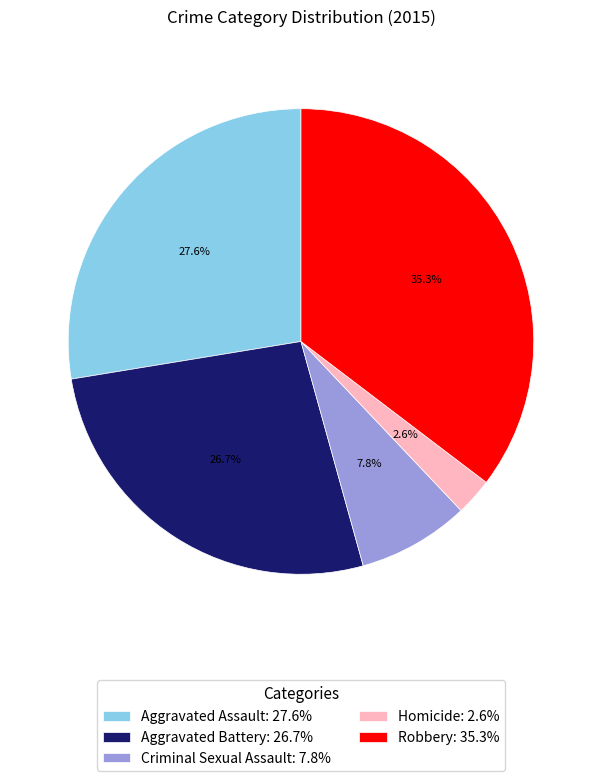

To the nearest percent, what is the combined percentage of Homicide and Robbery?

38%